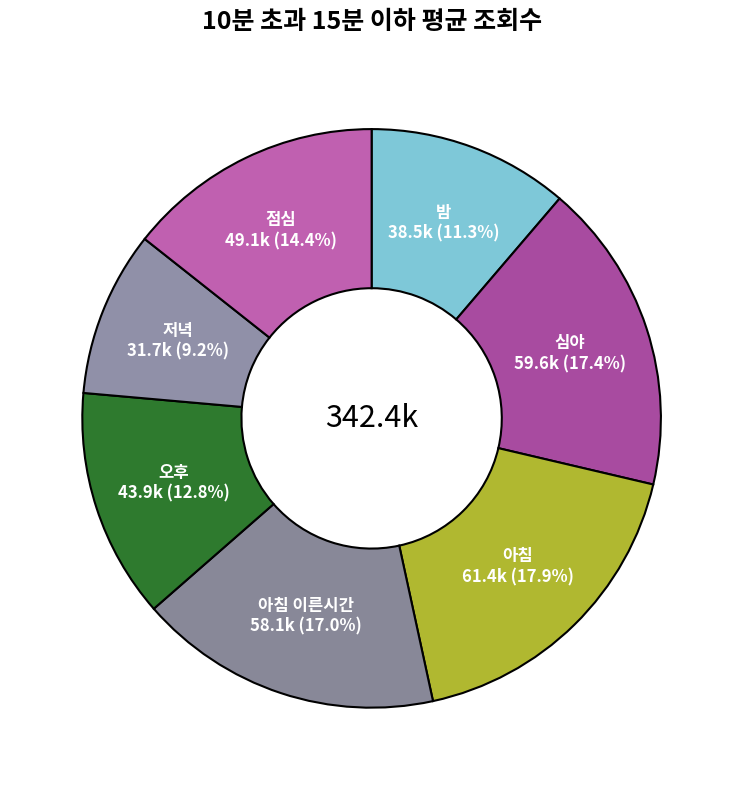

To the nearest percent, what is the combined percentage of 밤 and 아침 이른시간?

28%